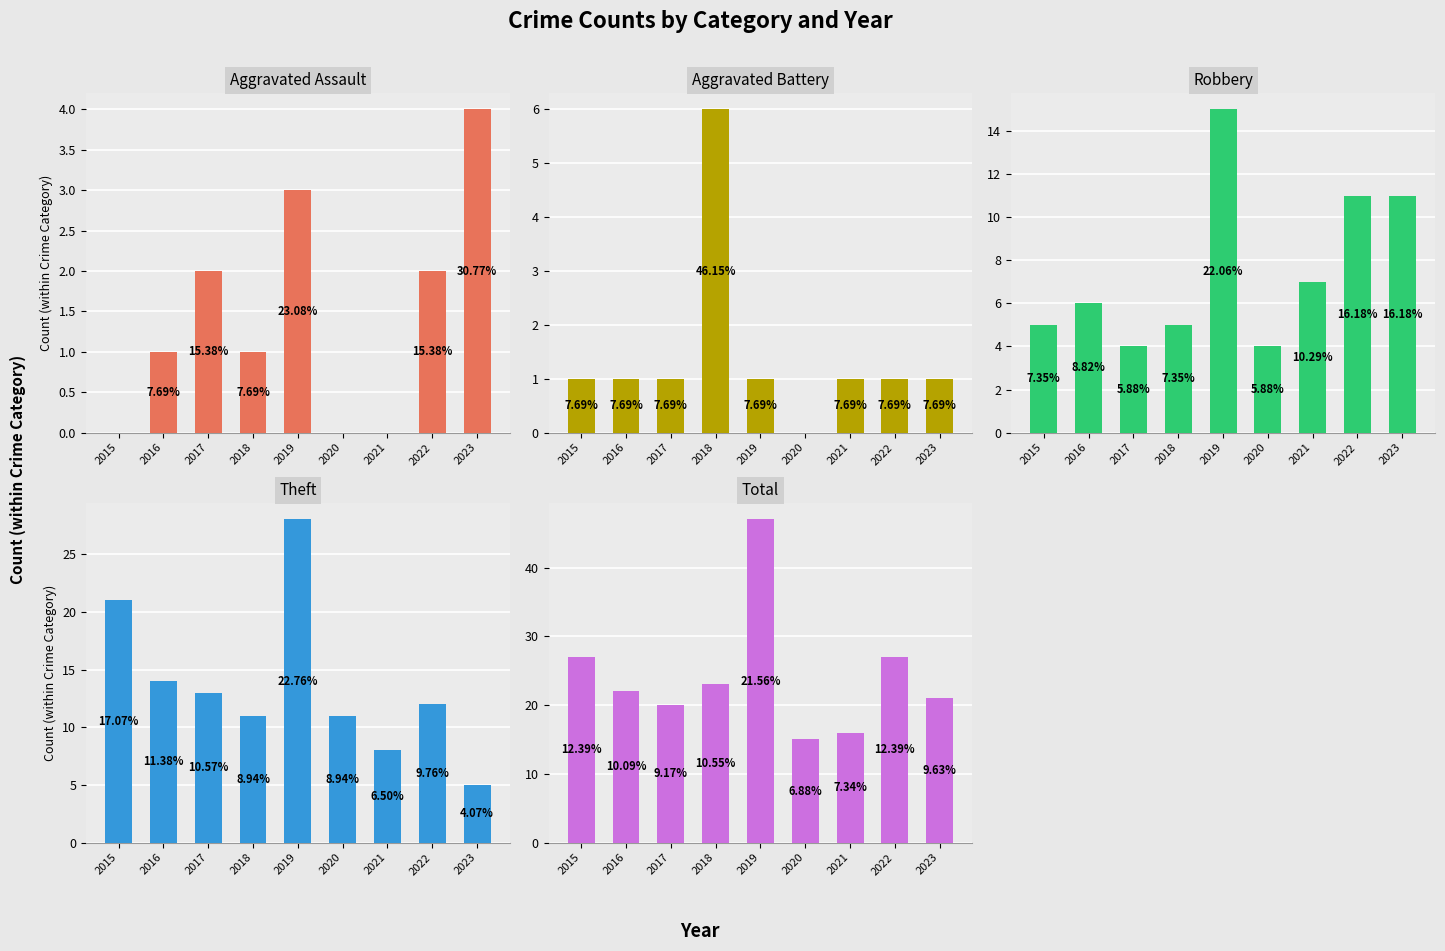

The value of Aggravated Battery at 2019 is 1. True or false?

True